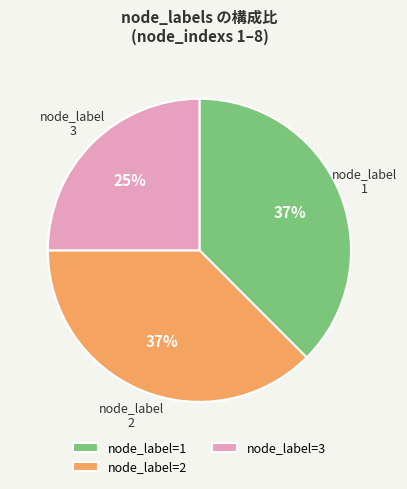

Is it true that node_label=3 is 37% of the pie?

False